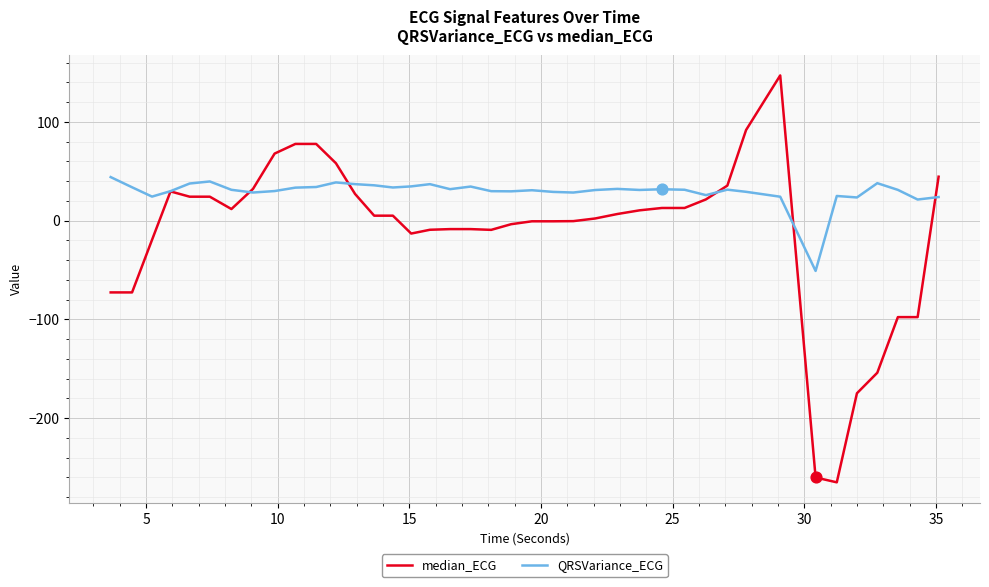

Which series has the largest total across all categories?

QRSVariance_ECG